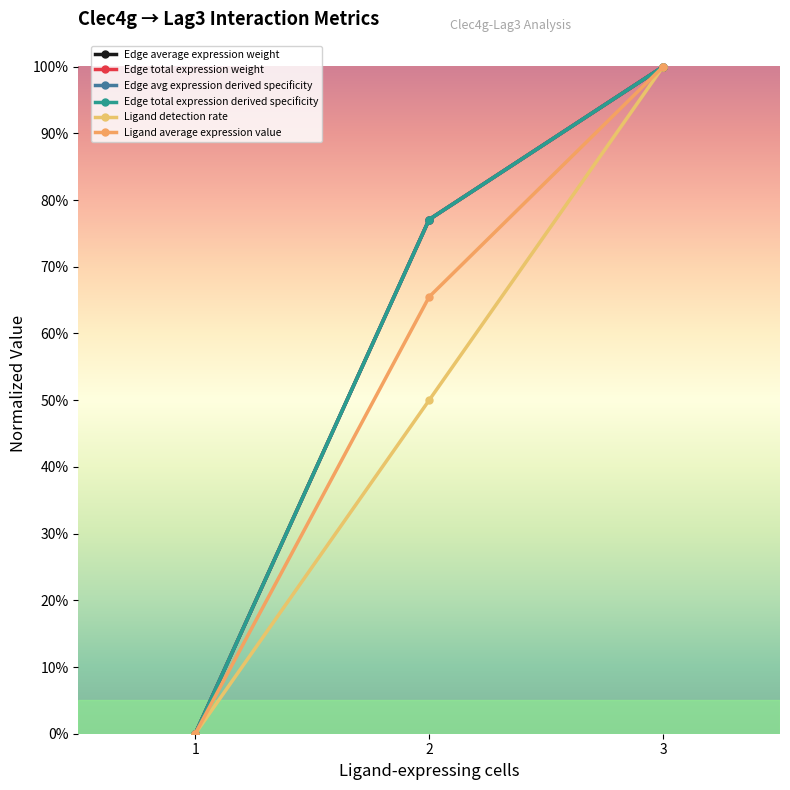

Does the chart display data point markers on the line(s)?

Yes